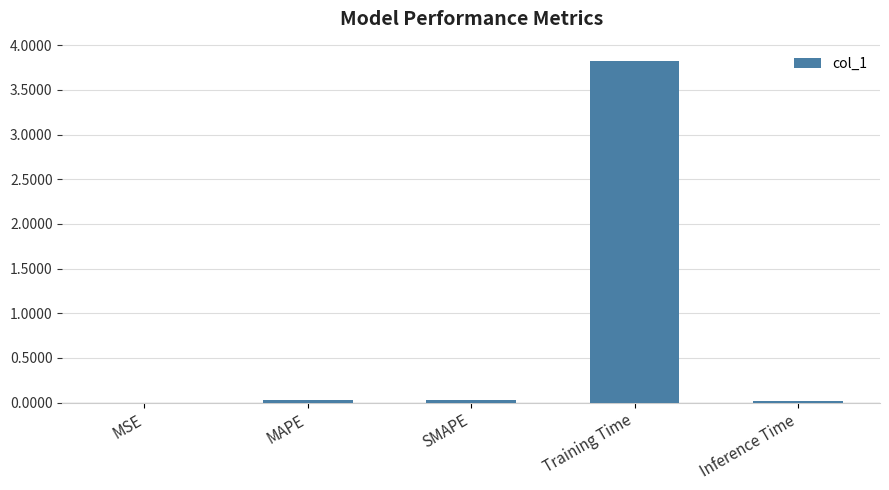

What is the maximum value shown in the chart?

3.8